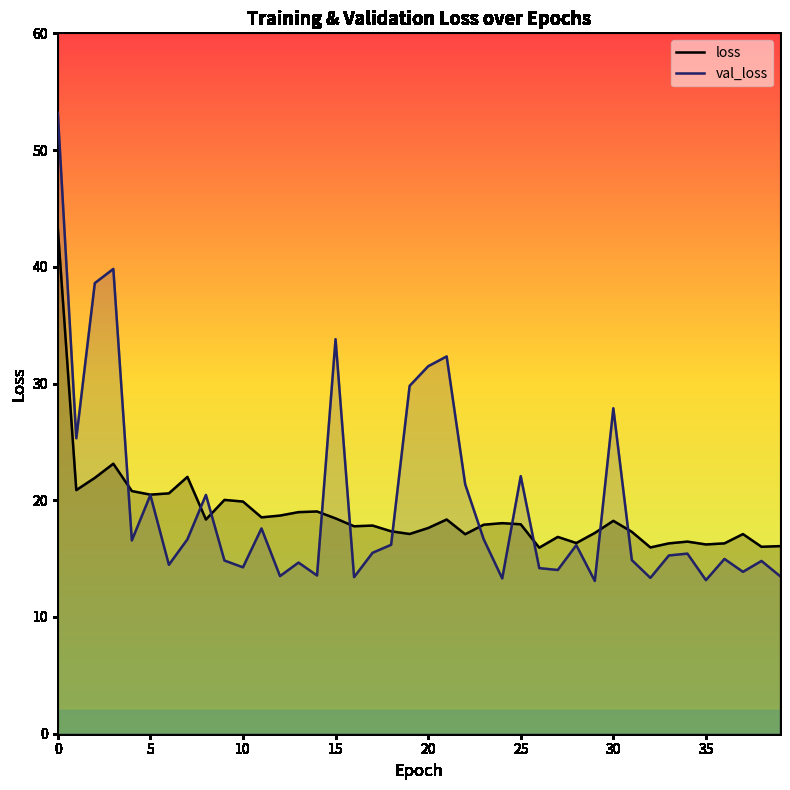

In loss, how many points are lower than both neighbors (excluding endpoints)?

12